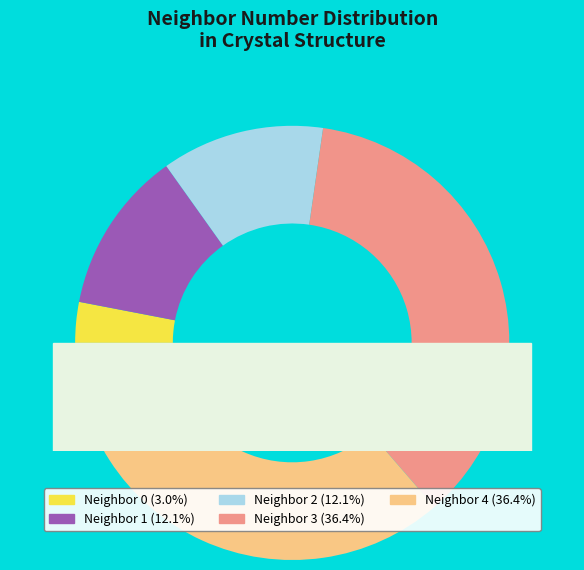

Is there a majority slice in this chart?

No